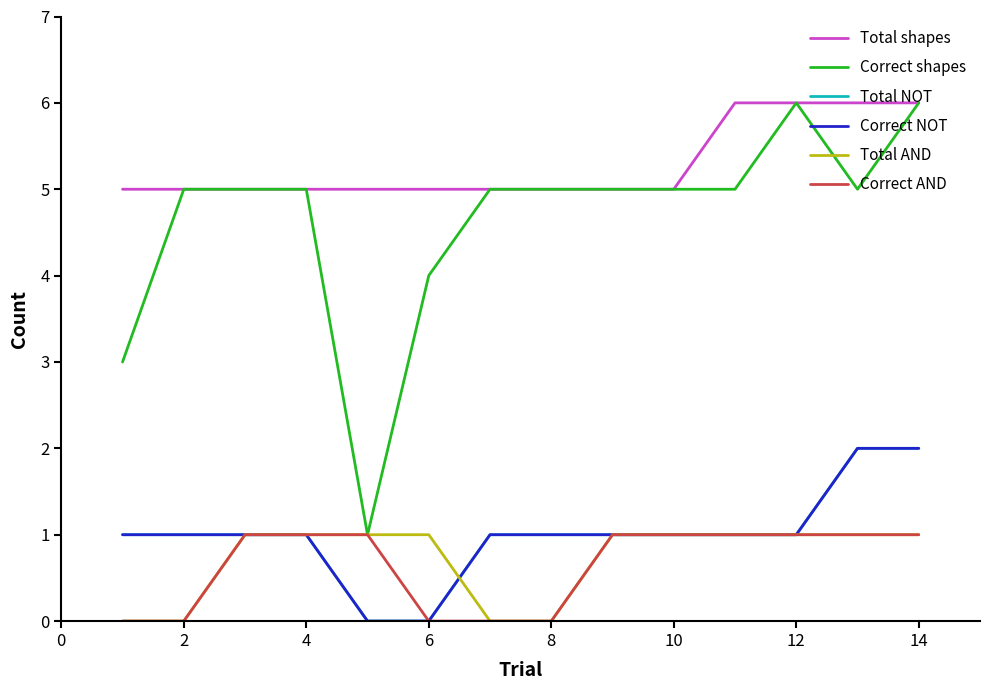

How many lines are shown in the chart?

6